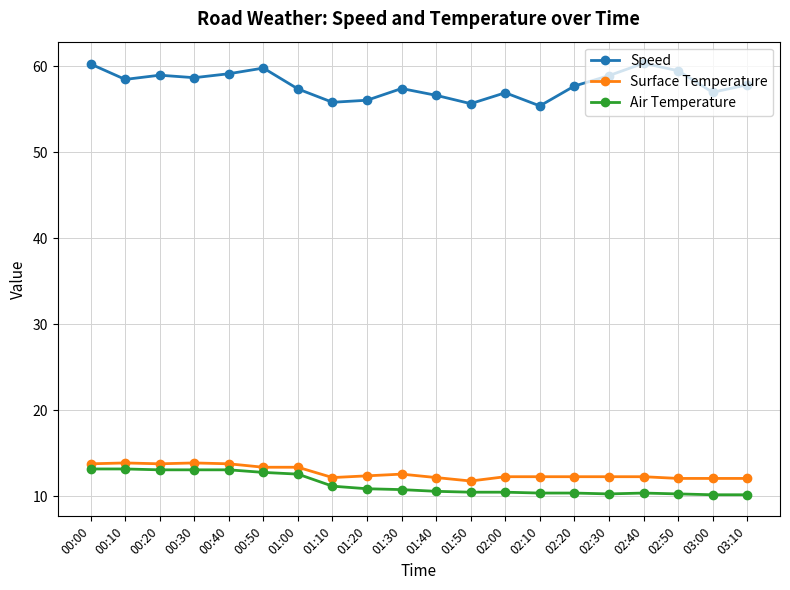

What is the difference between the highest and lowest values at 00:00?

47.1